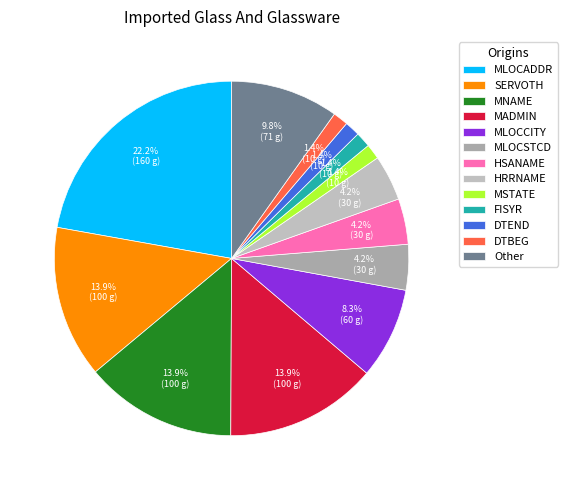

What percentage is the MNAME slice, to the nearest percent?

14%